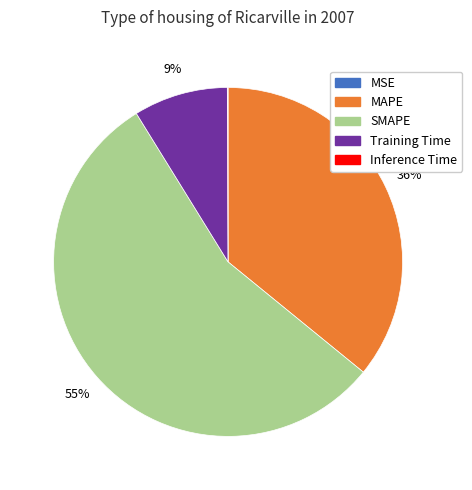

Does any single category account for the majority?

Yes